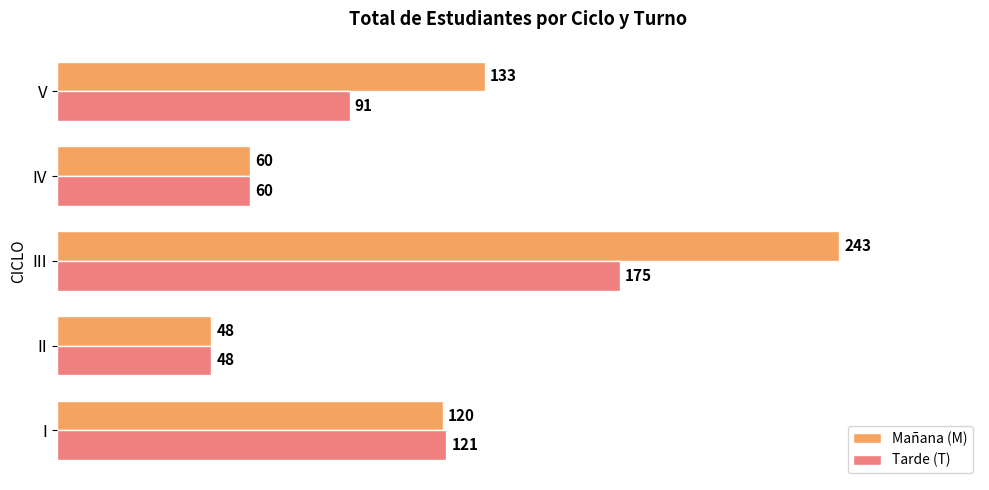

List the series in order of their overall mean, lowest first.

Tarde (T), Mañana (M)